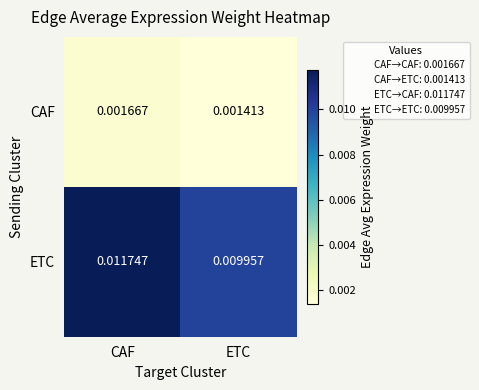

Between CAF and ETC, which series saw the biggest shift?

ETC